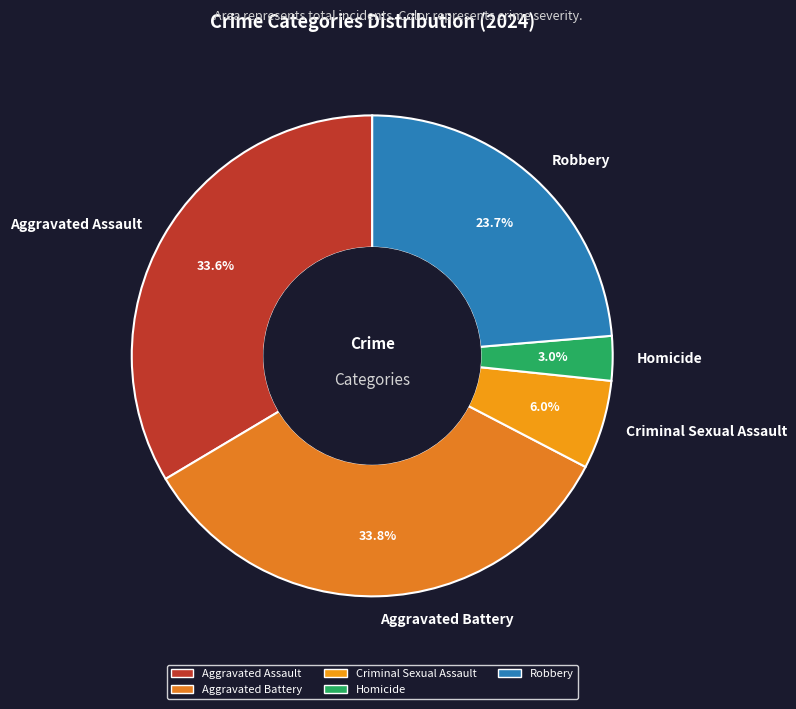

Is it true that Criminal Sexual Assault is 6% of the pie?

True